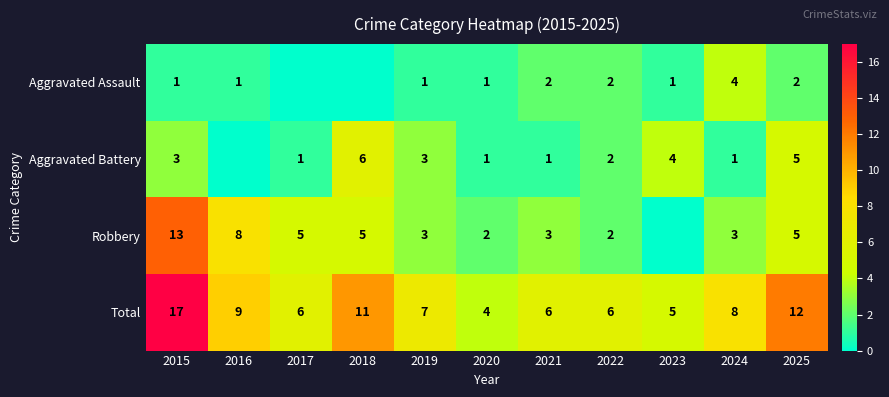

What is the difference between the Total values at 2022 and 2025?

6